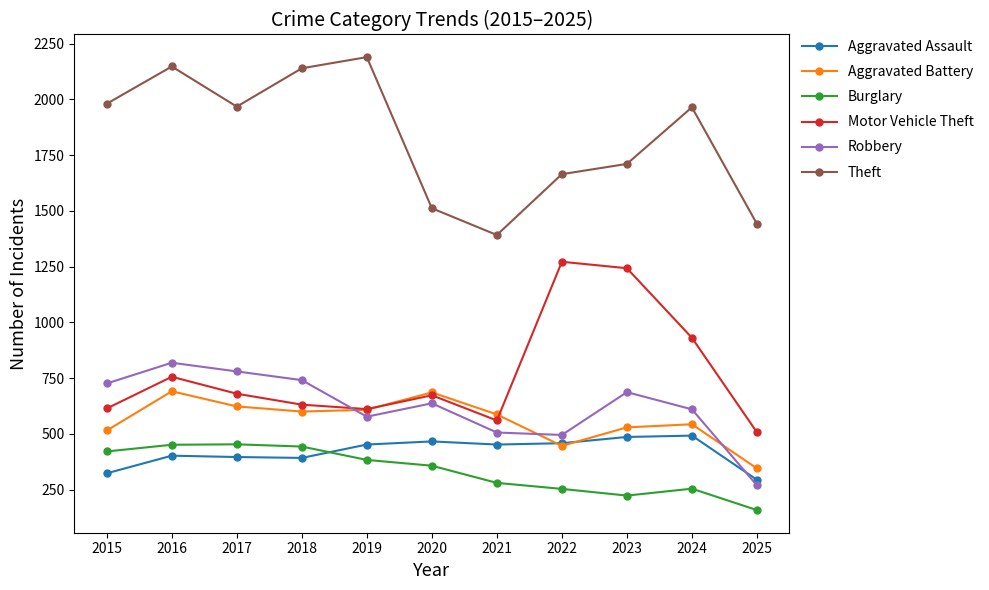

How many interior local peaks does the Theft series have?

3